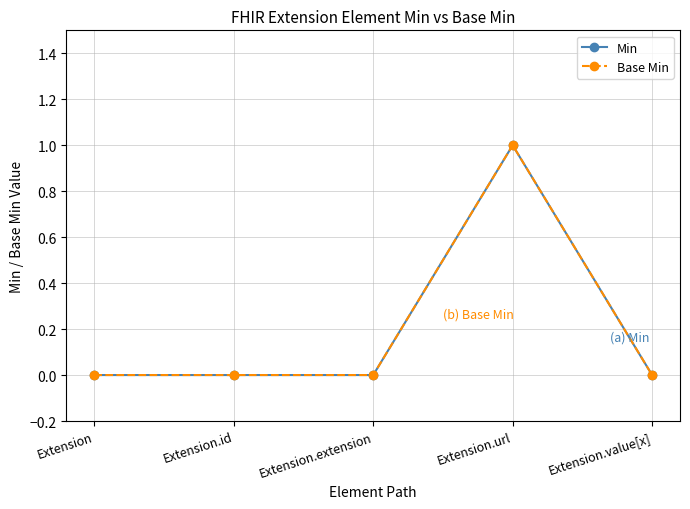

Reading left to right, extract all data points from this chart.

Min: 0	0	0	1	0
Base Min: 0	0	0	1	0